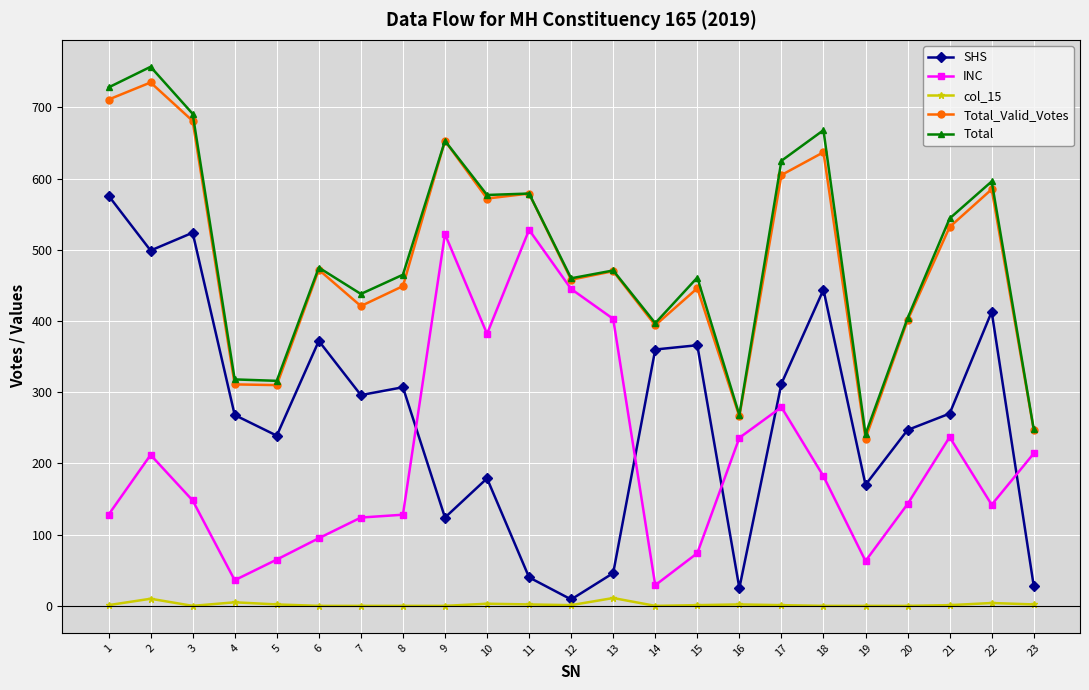

Which series has the largest total across all categories?

Total